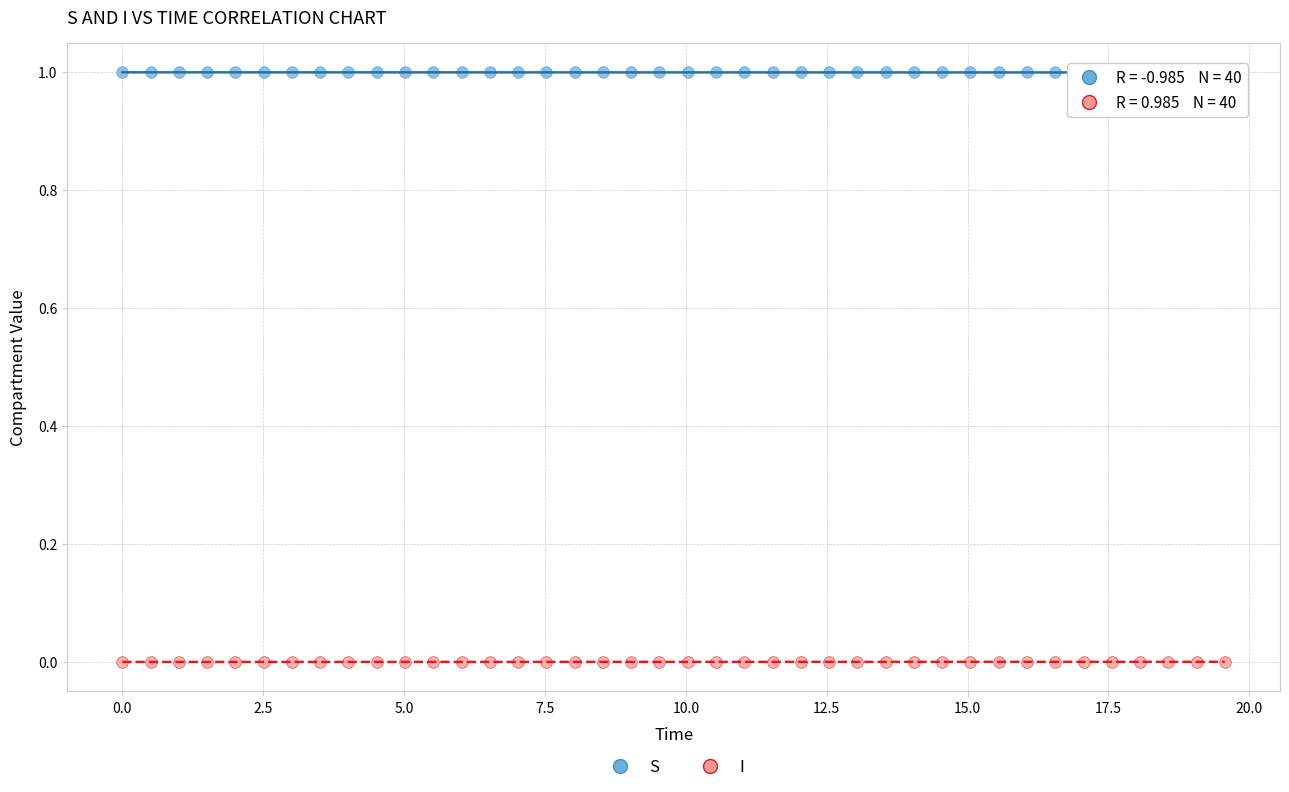

Which series reaches the minimum Y coordinate?

I